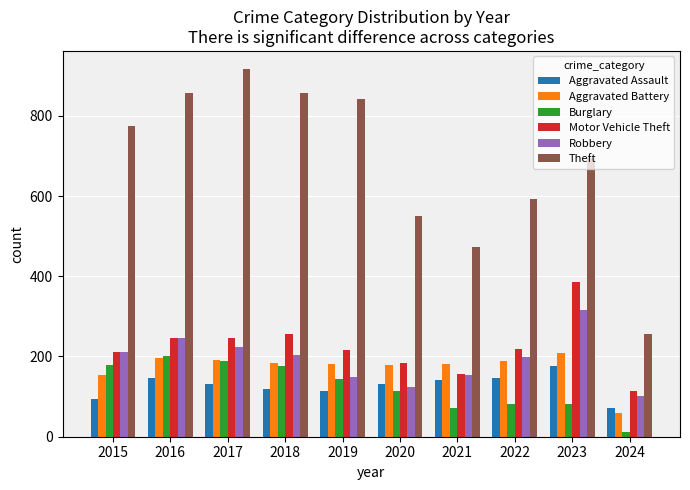

Between 2023 and 2024, which series saw the biggest shift?

Theft